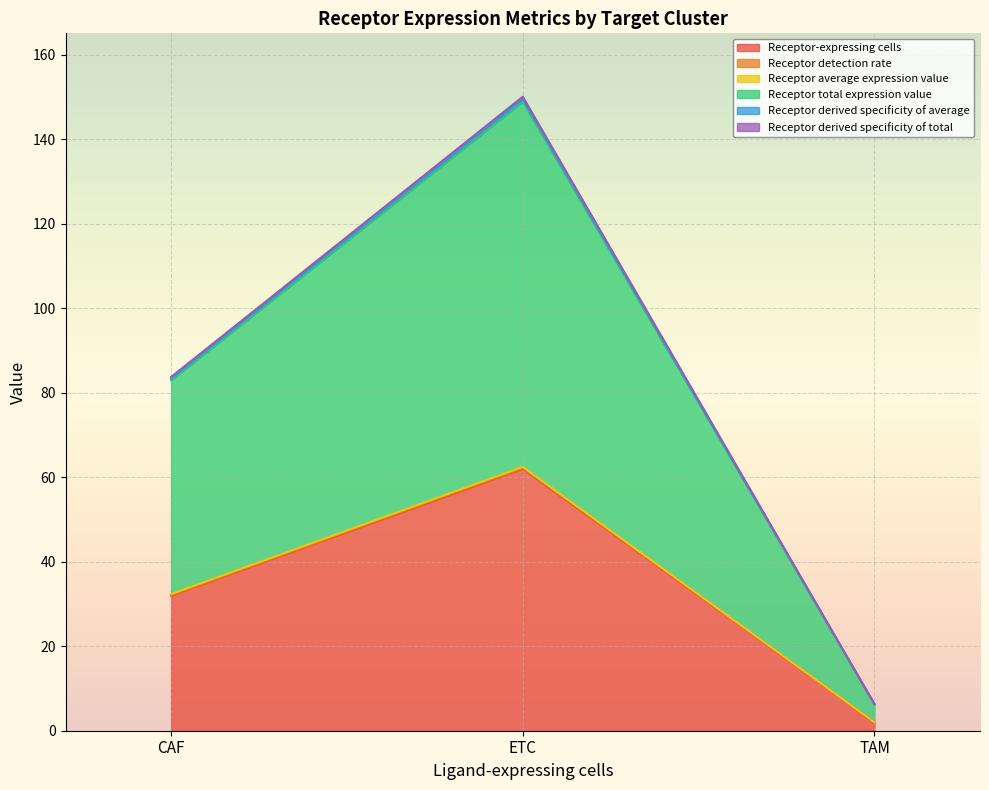

How many data points does each series have?

3